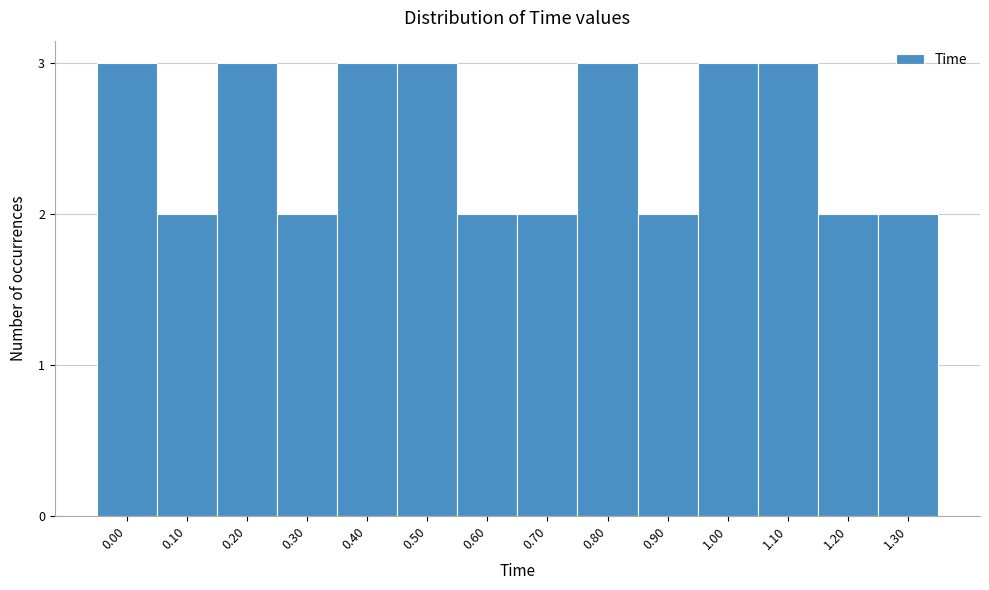

Reading right to left, what are all the values shown in this chart?

2	2	3	3	2	3	2	2	3	3	2	3	2	3